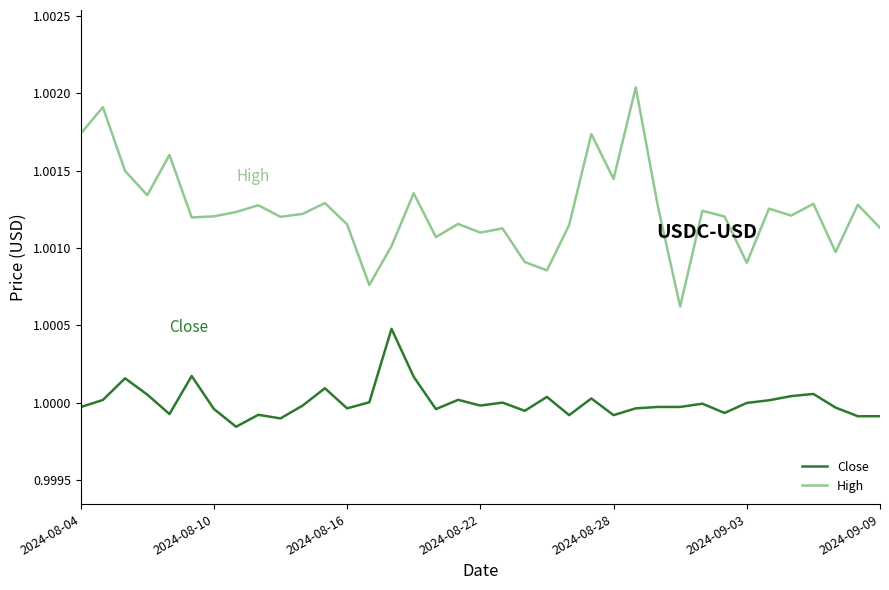

Which series has the largest total across all categories?

High